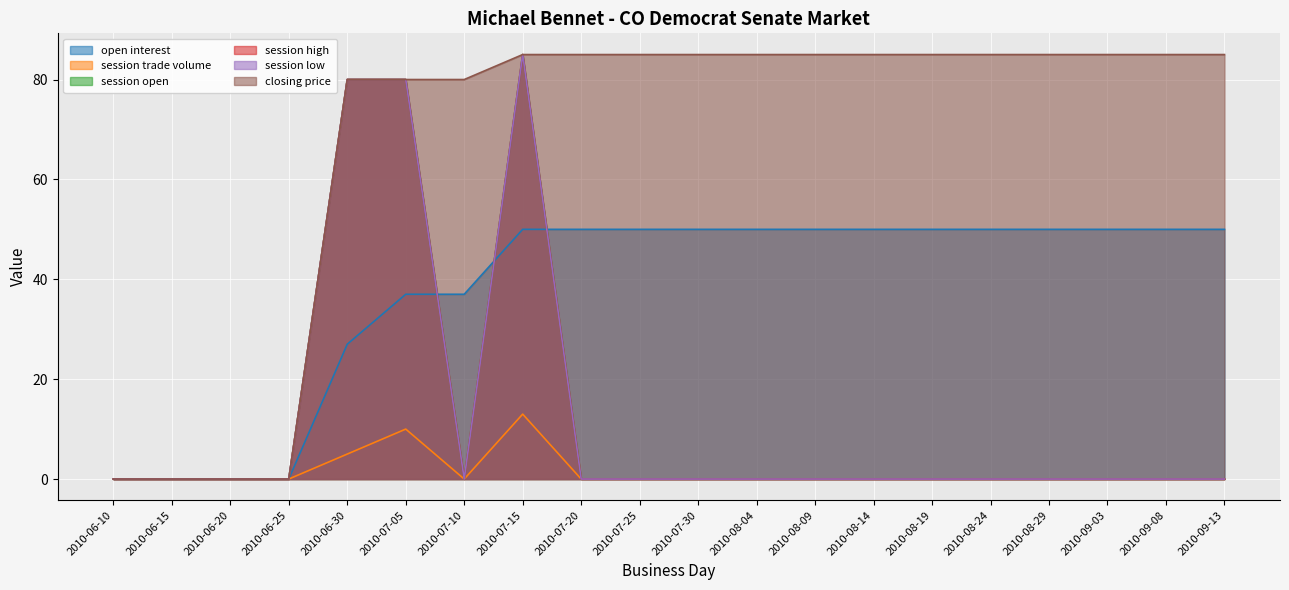

Which label corresponds to the smallest value in the chart?

2010-06-10